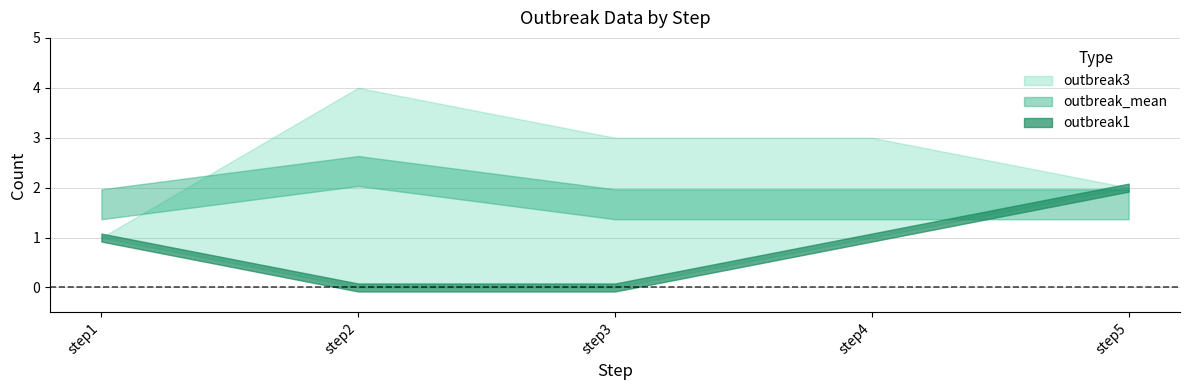

What is the difference between the second highest and second lowest values in the outbreak3 series?

1.0